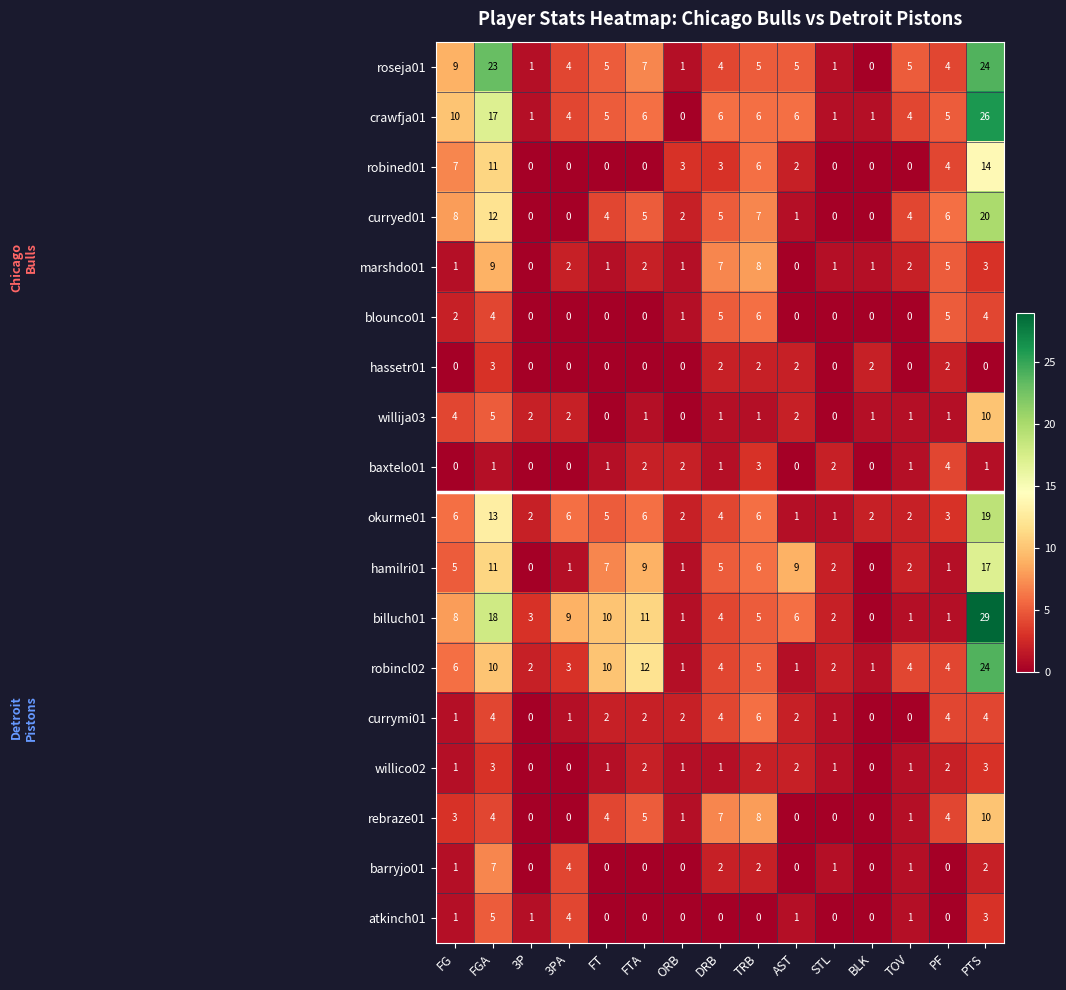

Count the number of categories in the chart.

15